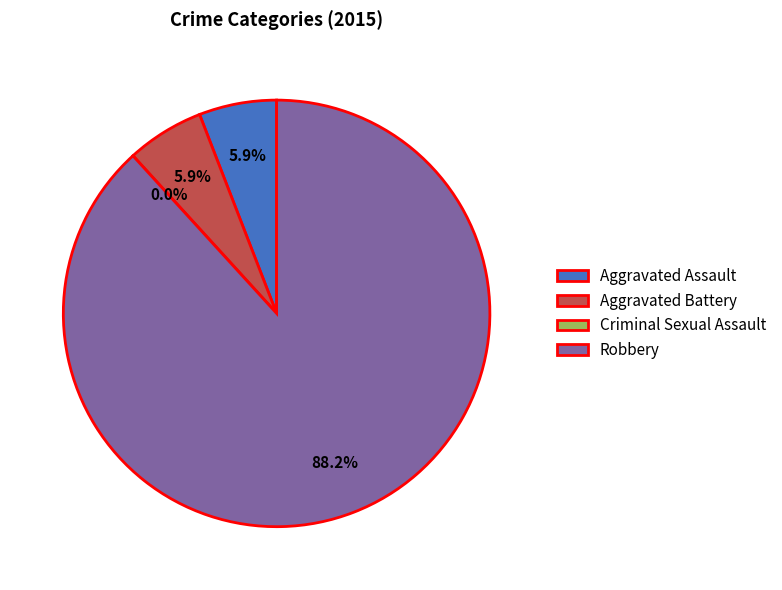

Combined, do Aggravated Battery and Criminal Sexual Assault account for over 50%?

No